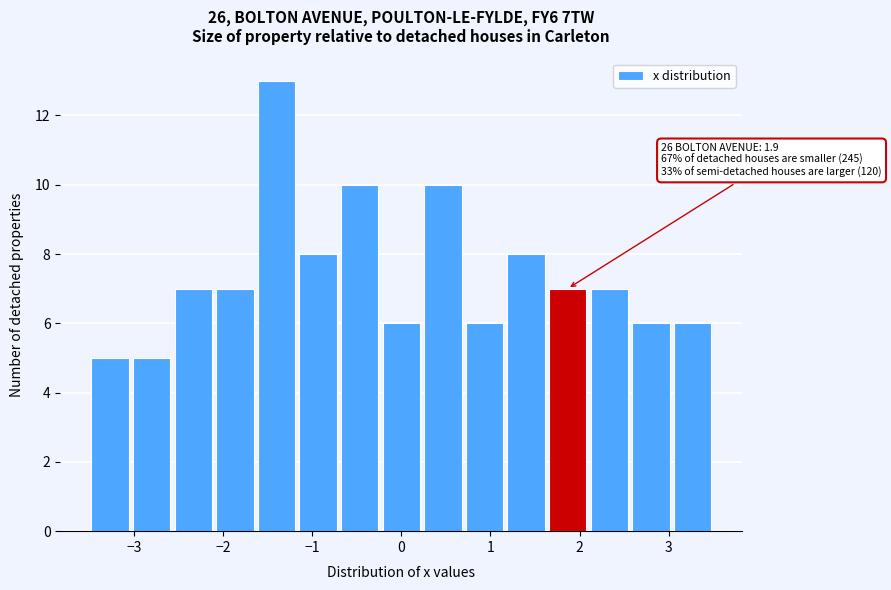

Over which range of the x-axis is the bar tallest?

-1.6 to -1.2